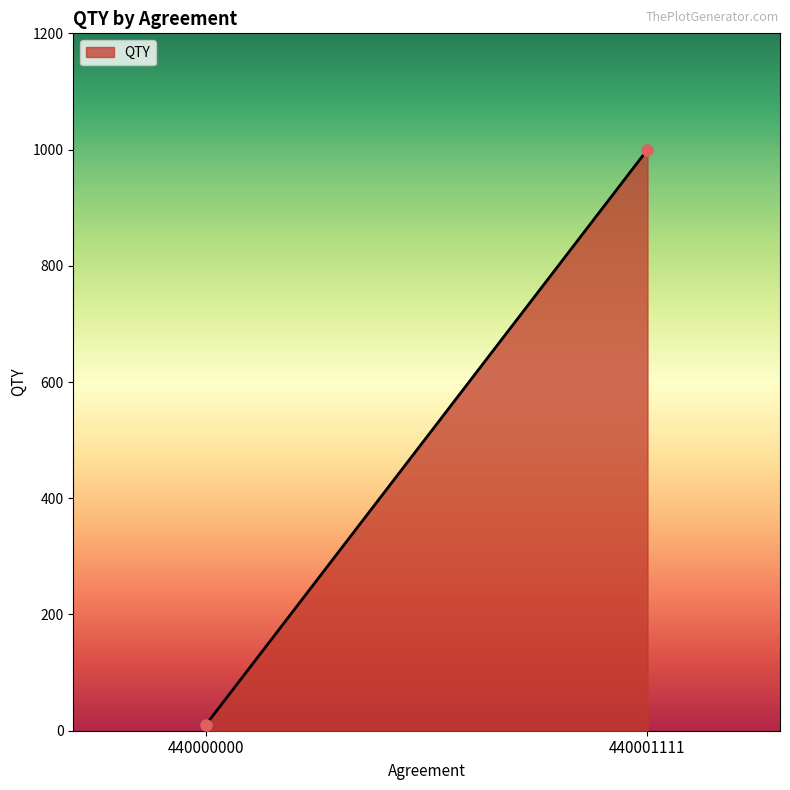

What is the value of the 1st point from the left?

10